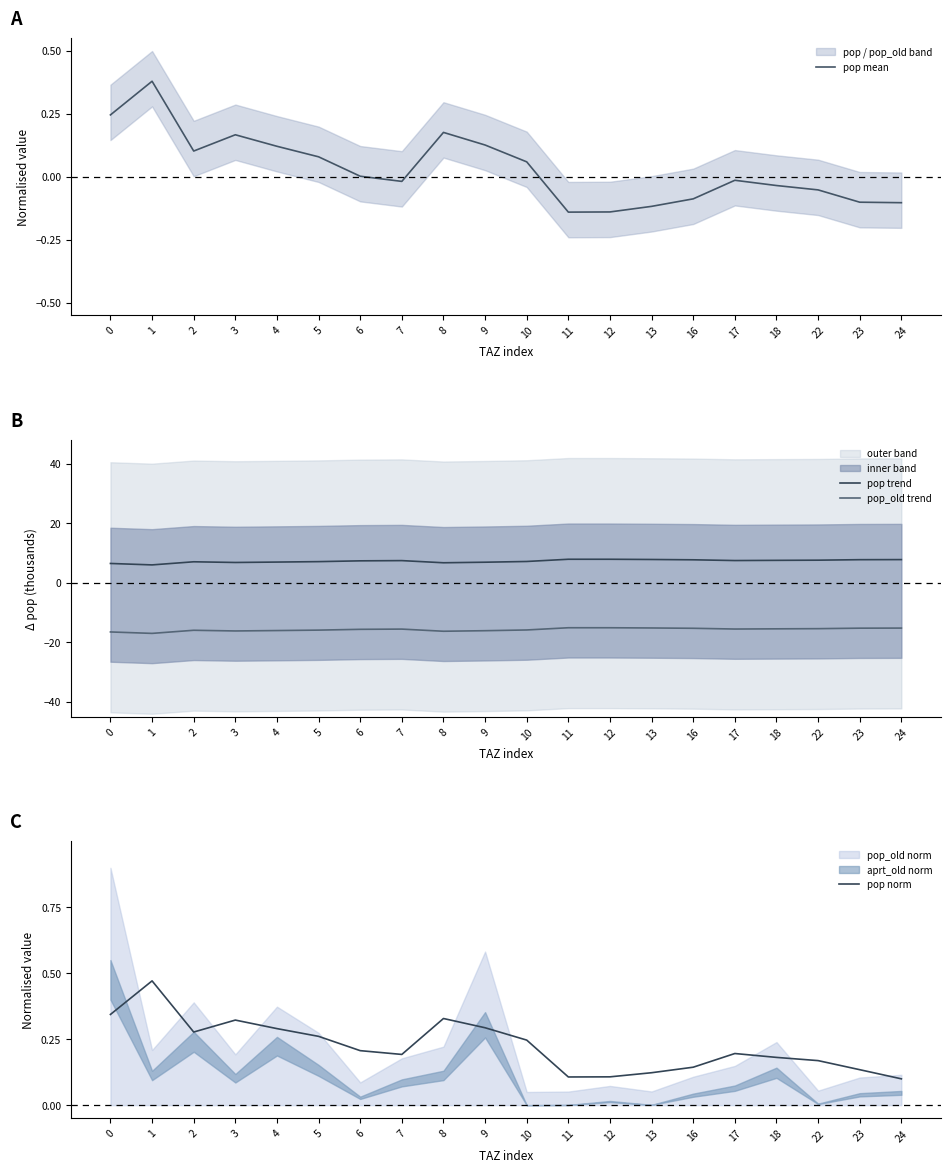

What is the average value of the pop norm series?

0.2